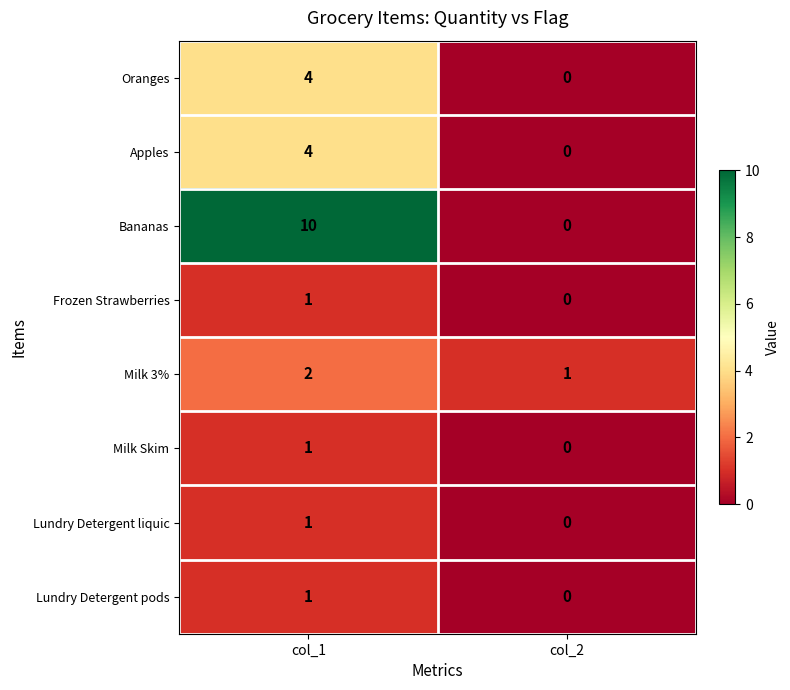

List the labels in order of Bananas value, largest first.

col_1, col_2